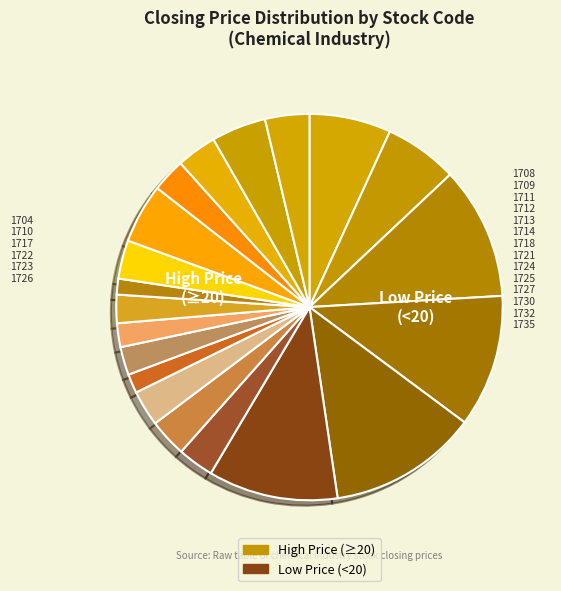

How many slices are in this pie chart?

20